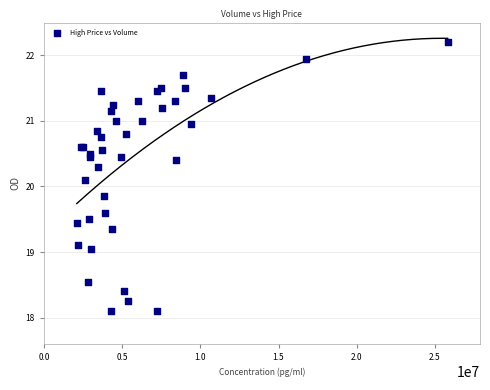

What Y value in the scatter plot is closest to 20?

20.1